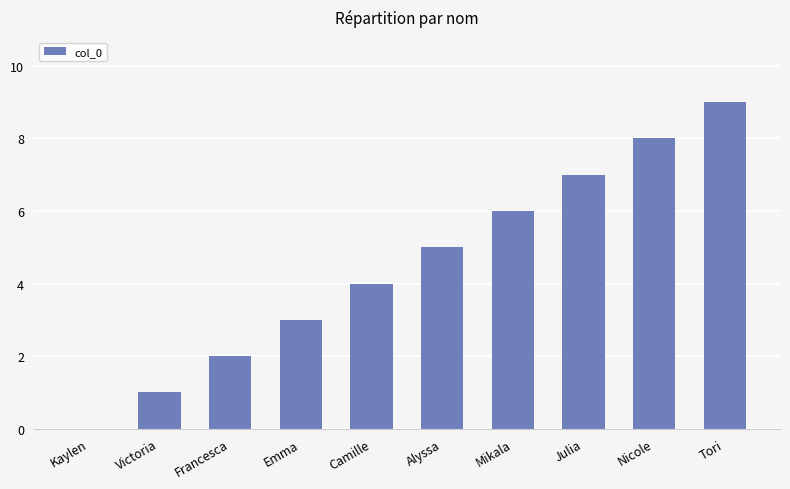

What is the change in value from Alyssa to Nicole?

+3